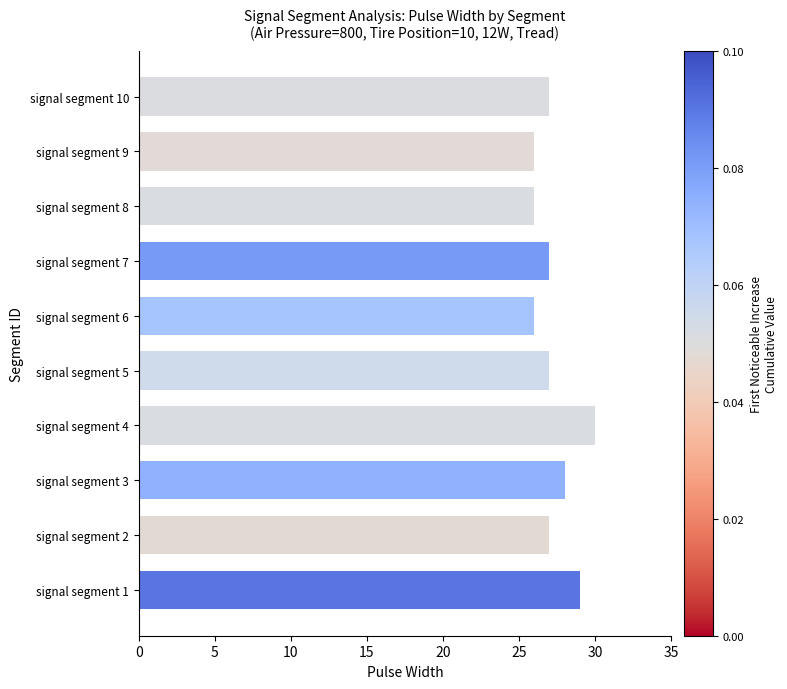

What is the change in value from signal segment 2 to signal segment 4?

+3